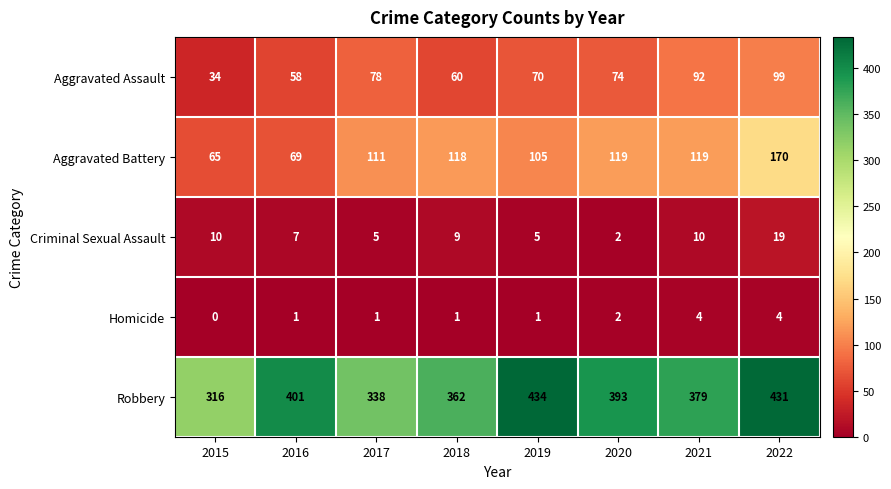

What is the difference between the maximum and minimum values in the Aggravated Battery series?

105